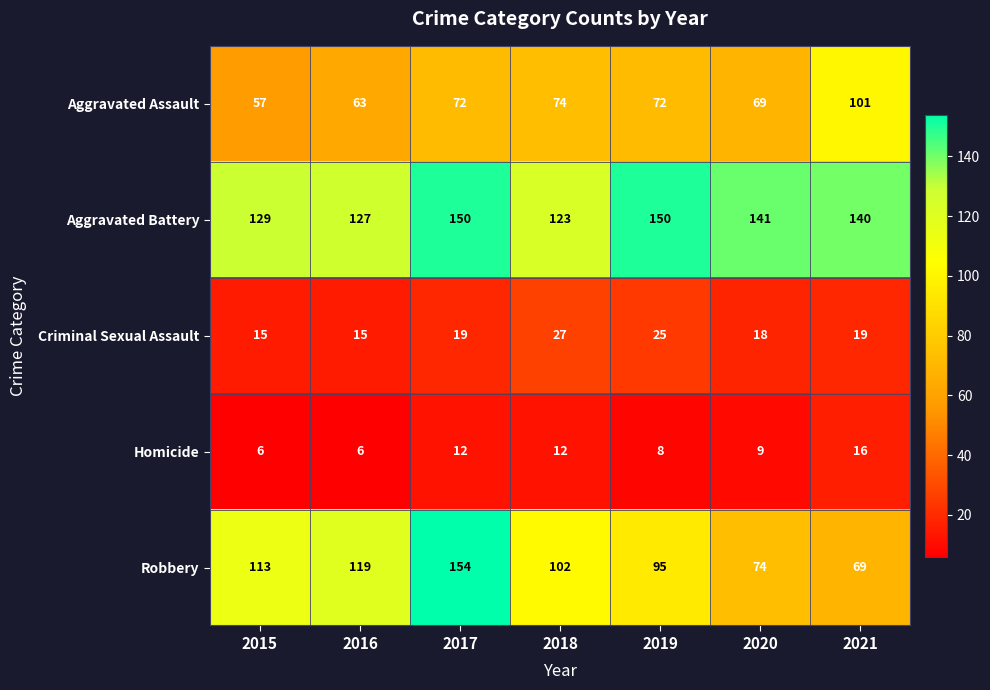

Where does the Aggravated Battery series first go above 140?

2017